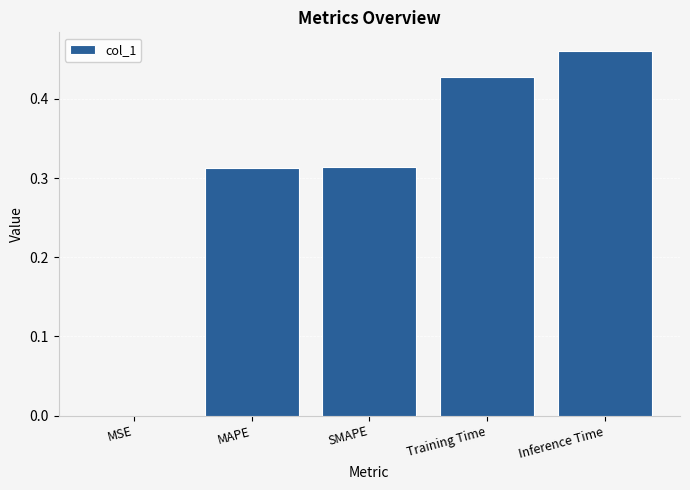

What is the change in value from MAPE to Training Time?

+0.1